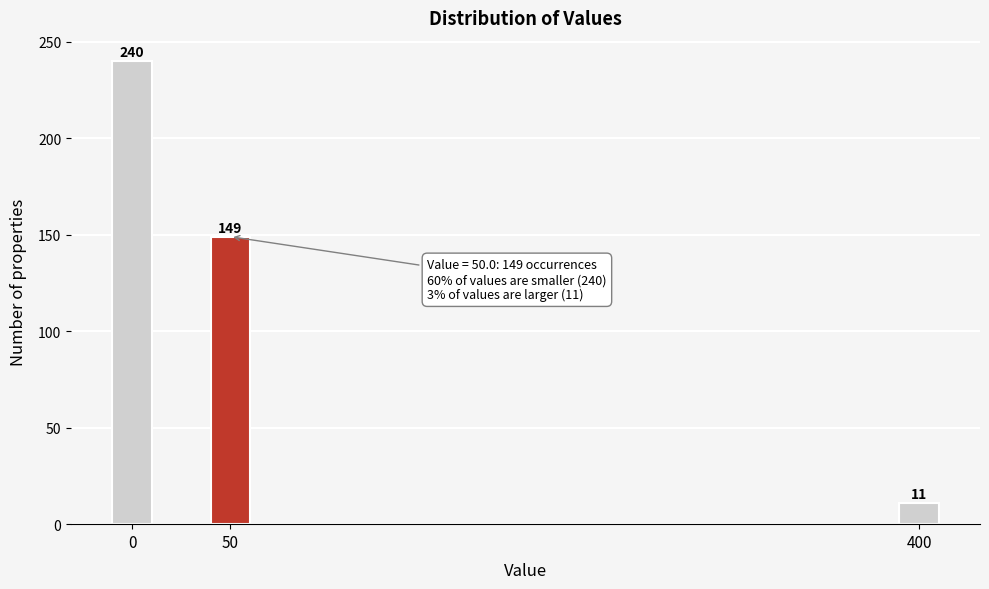

Reading left to right, what are all the values shown in this chart?

240	149	11